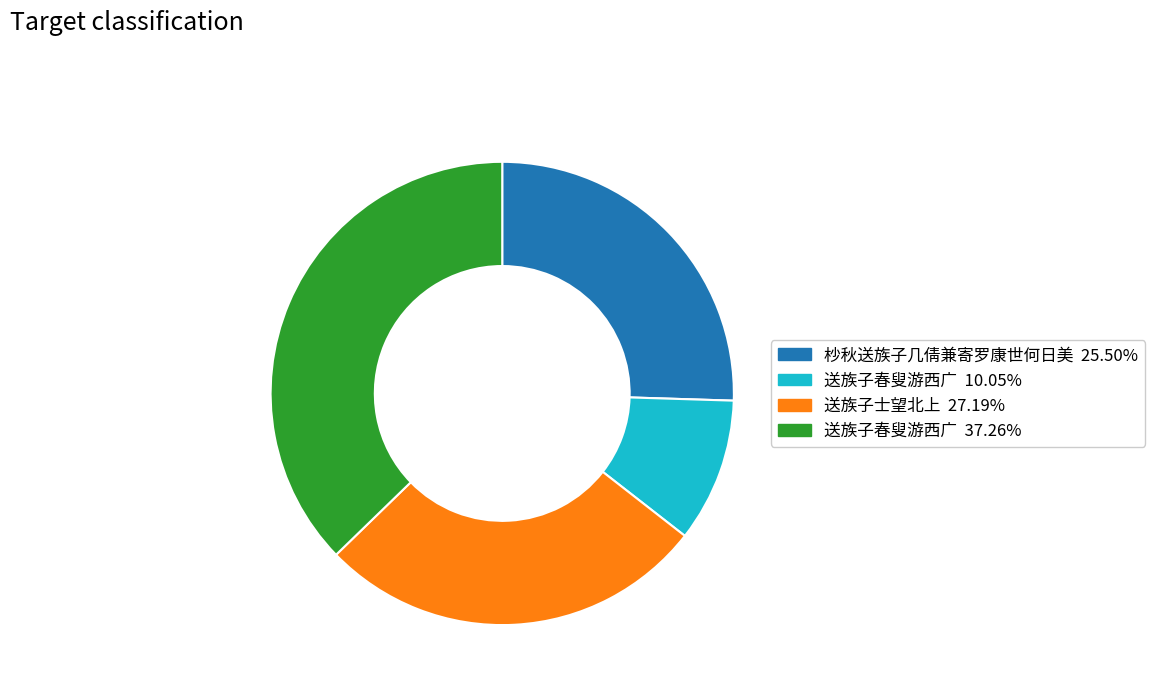

Does any single category account for the majority?

No